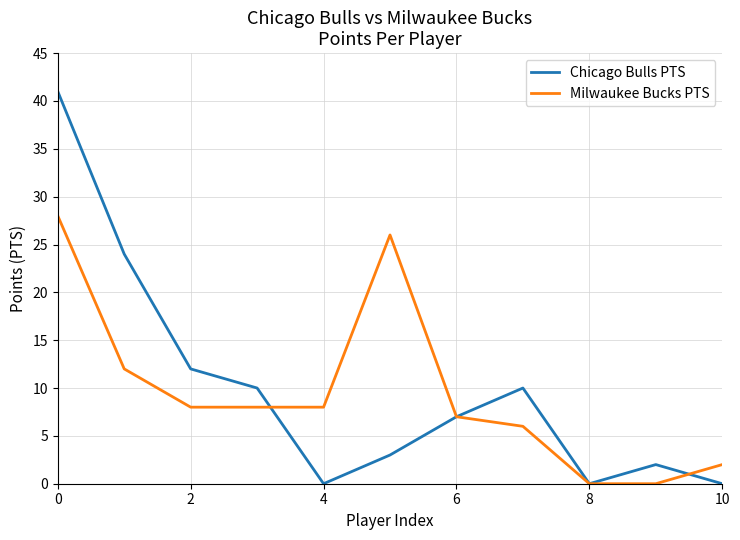

List the series in order of their peak value, lowest first.

Milwaukee Bucks PTS, Chicago Bulls PTS